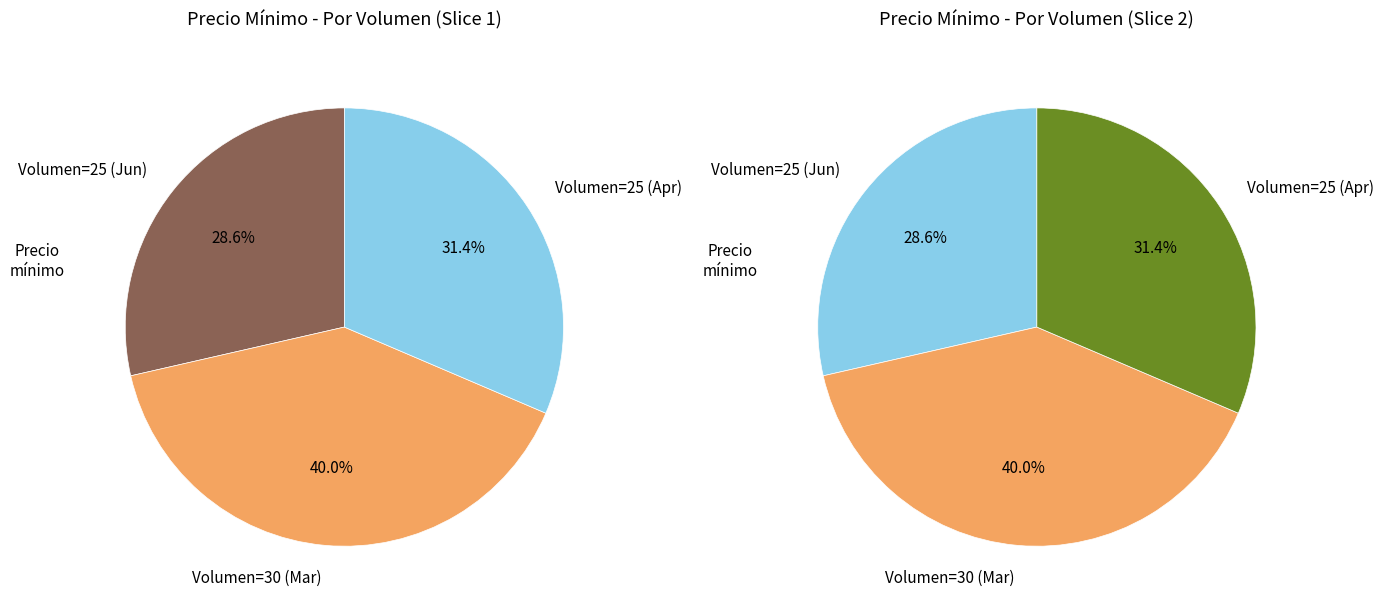

To the nearest percent, what is the difference between the 25 and 30 slice percentages?

11%